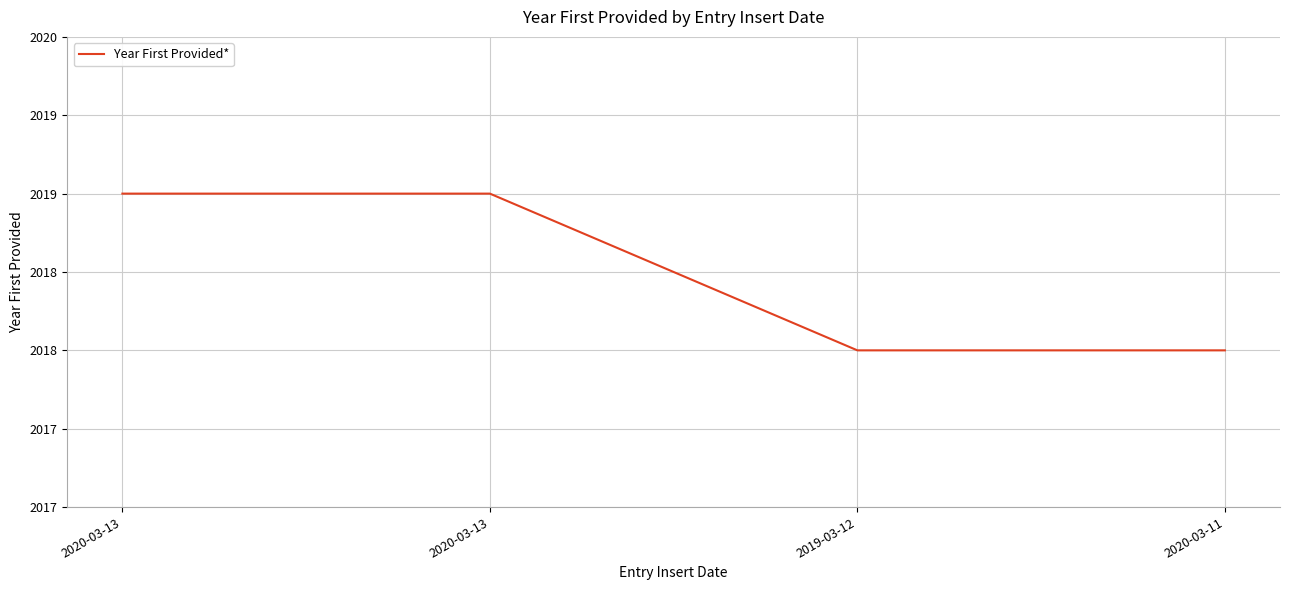

Which label corresponds to the largest value in the chart?

2020-03-13